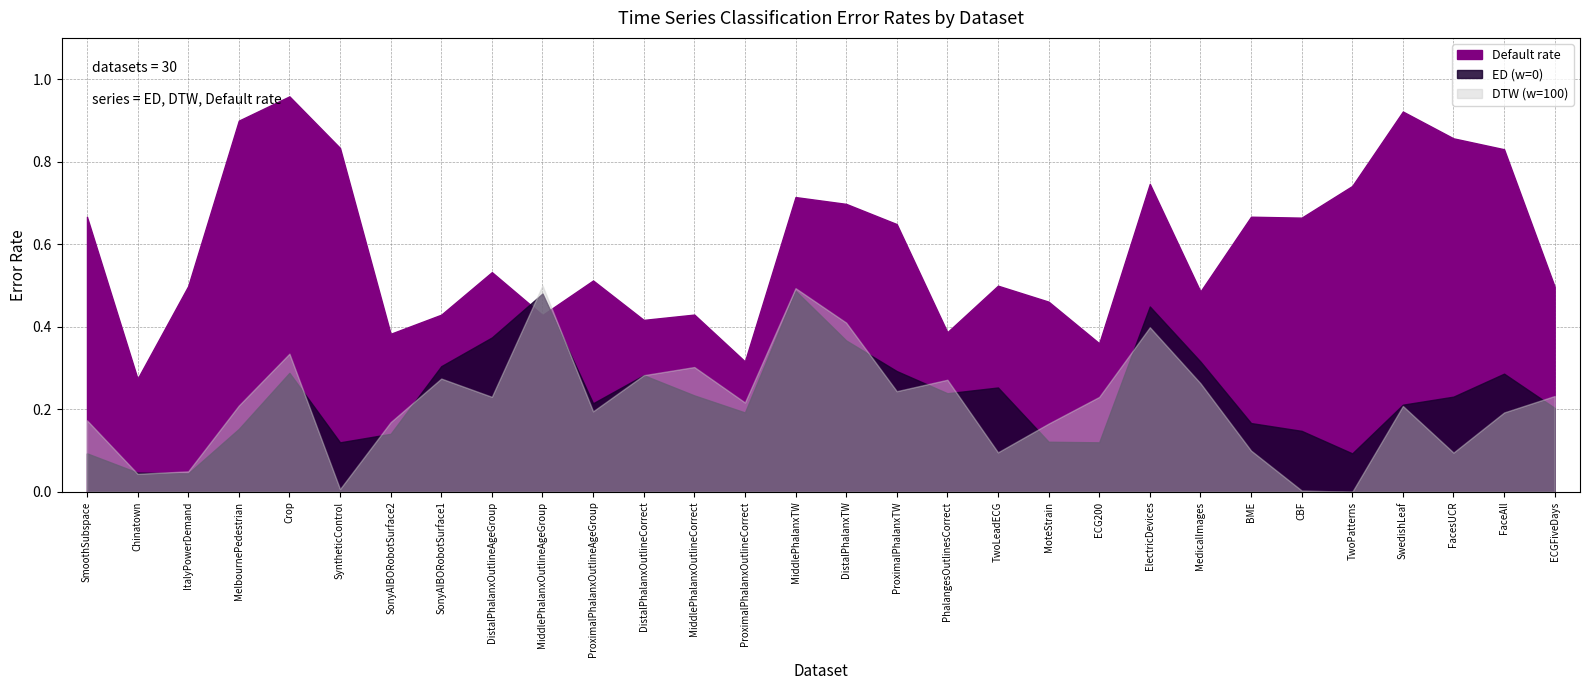

Where is the first local maximum for Default rate?

Crop